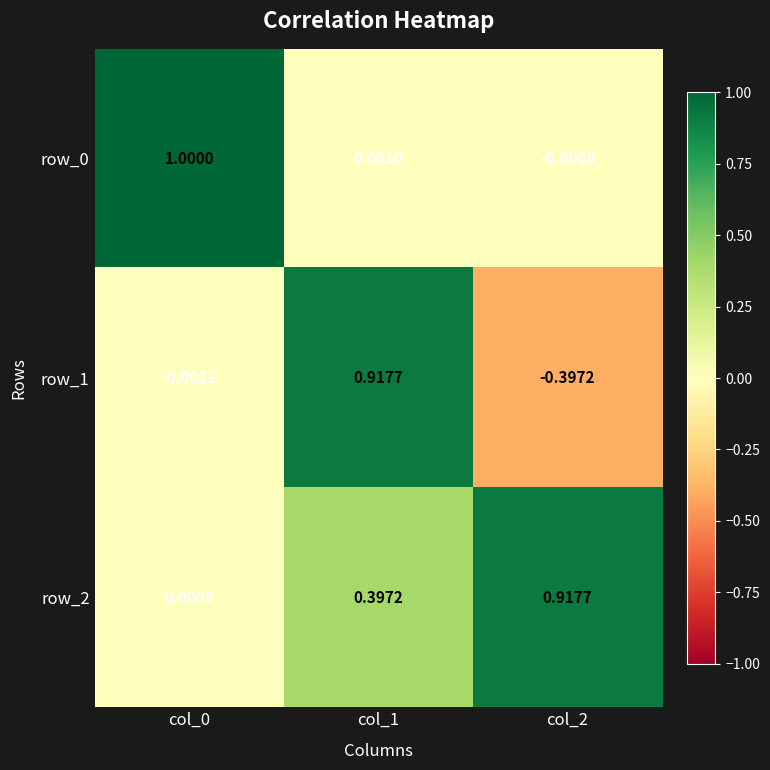

How many data points does each series have?

3